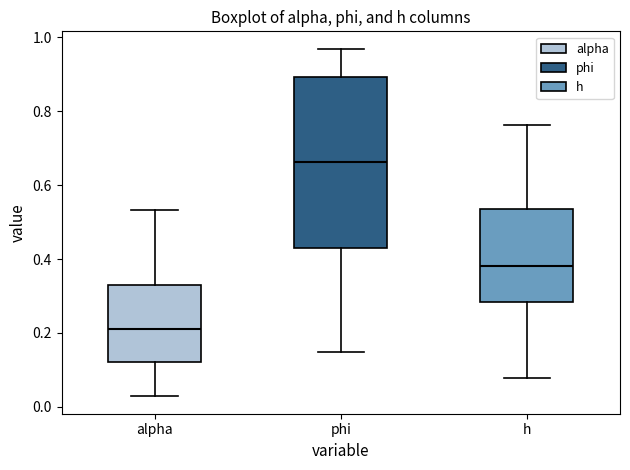

Where does the upper whisker of the box for alpha end on the y-axis? The values are not printed on the chart, so give them approximately, as read against the axis.

0.54